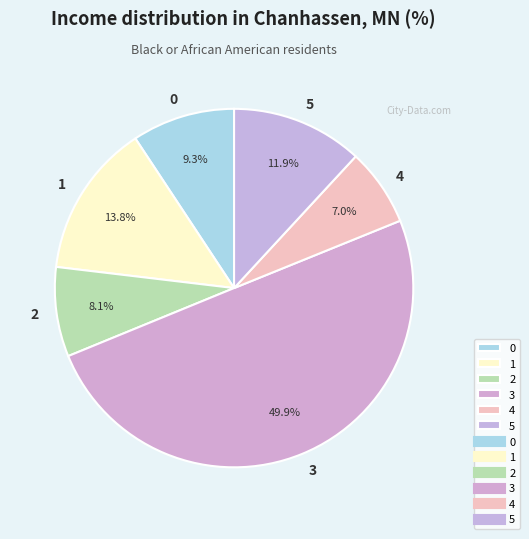

To the nearest percent, what is the combined percentage of 2 and 5?

20%